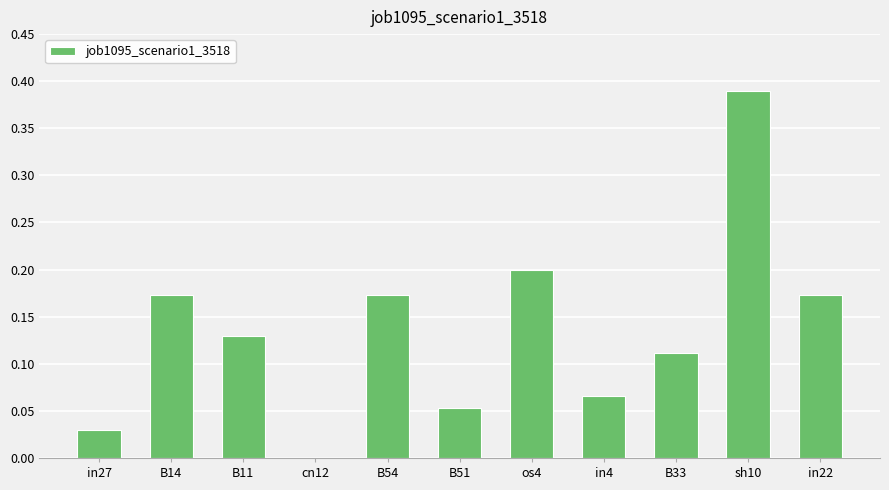

Which category has the highest value across all series?

sh10